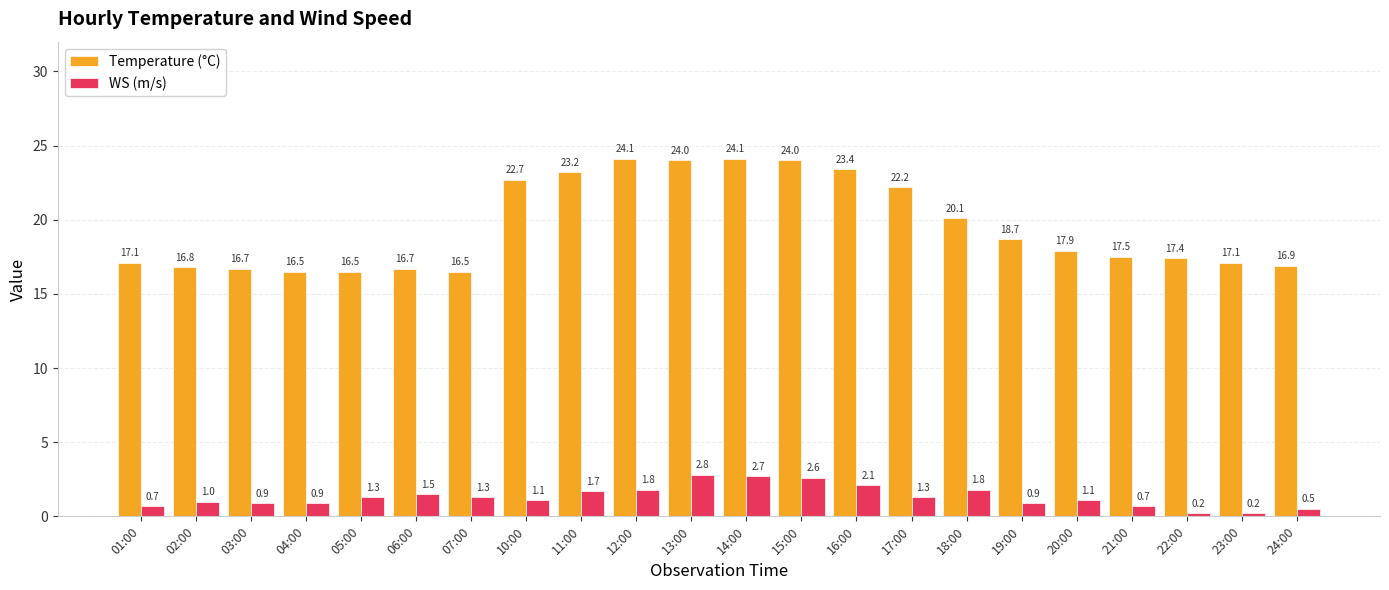

How many categories are shown in the chart?

22